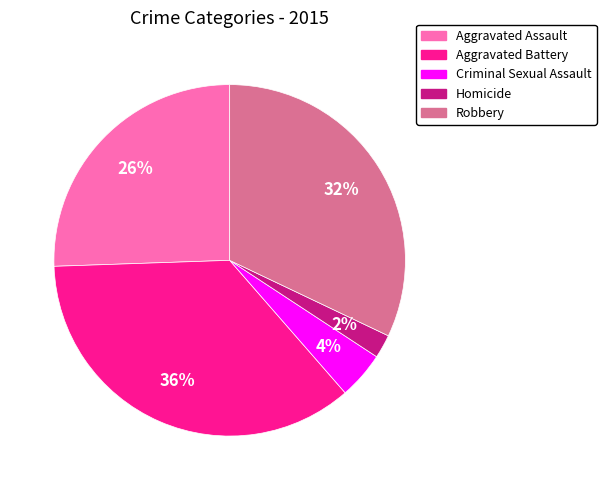

To the nearest percent, what is the difference between the Aggravated Battery and Robbery slice percentages?

4%